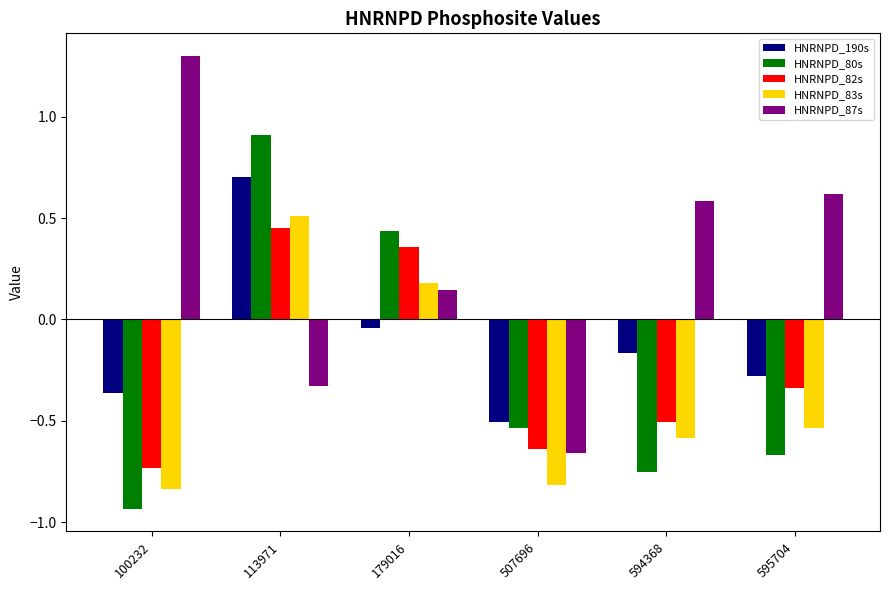

At which category does the chart reach its peak across all series?

100232